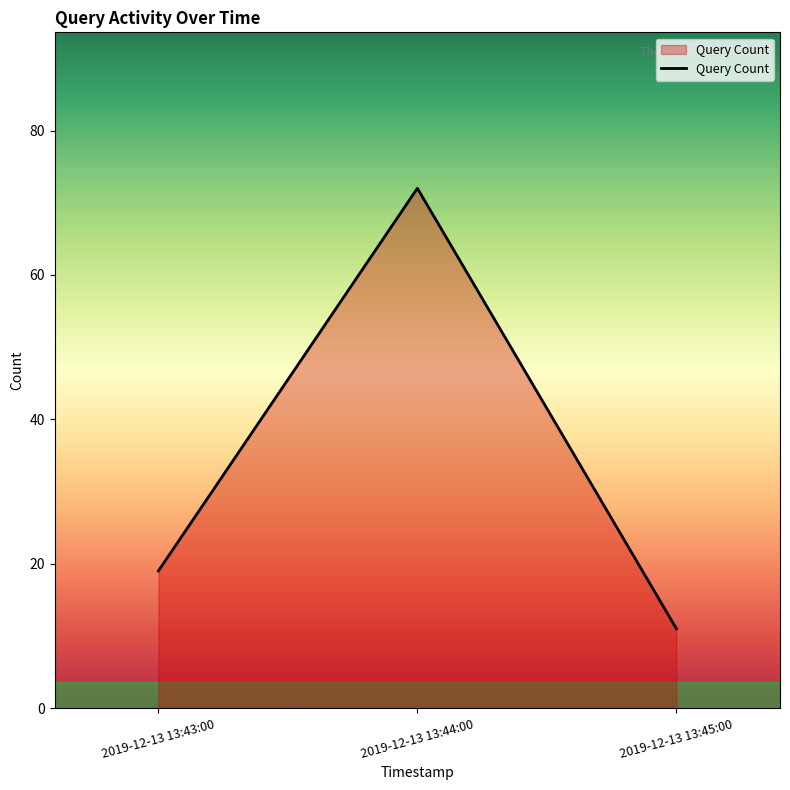

How many lines are shown in the chart?

1